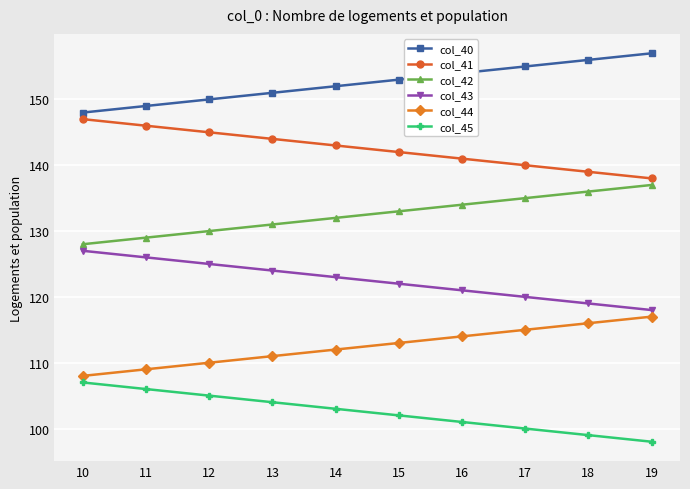

Which series has the largest total across all categories?

col_40